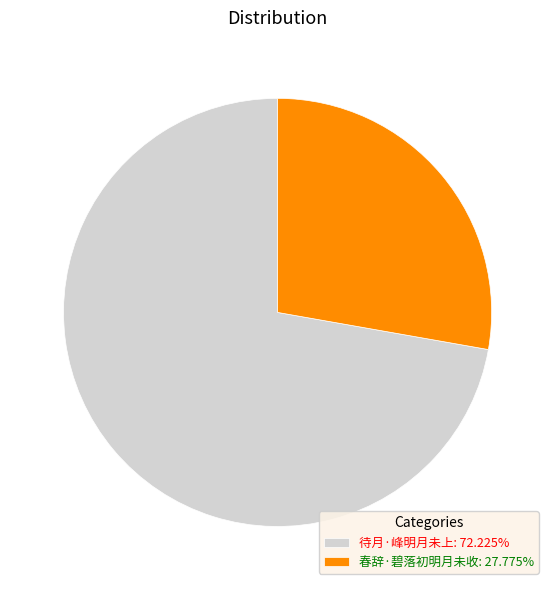

Approximately how many times larger is the value at 待月·峰明月未上 compared to 春辞·碧落初明月未收?

2.6